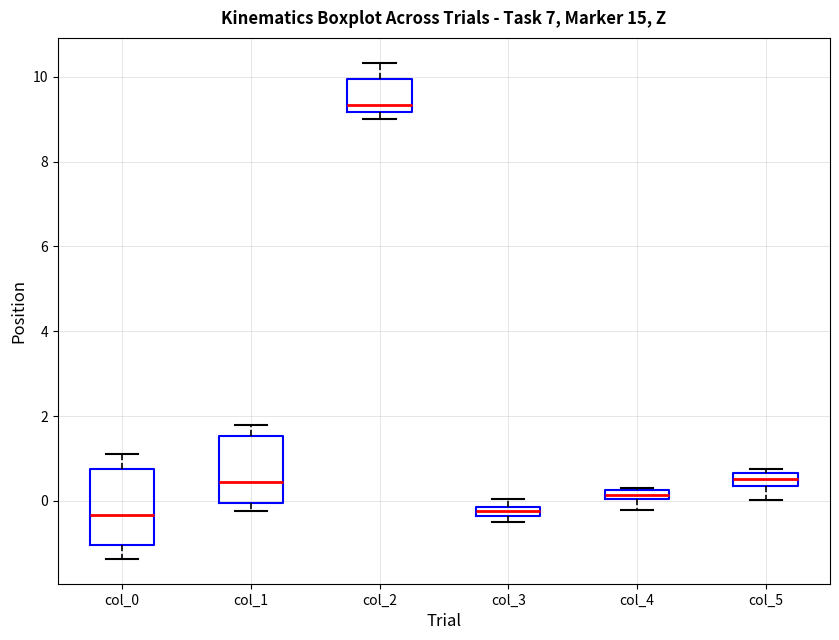

Where is the upper edge of the box for col_3 on the y-axis? The values are not printed on the chart, so give them approximately, as read against the axis.

-0.2